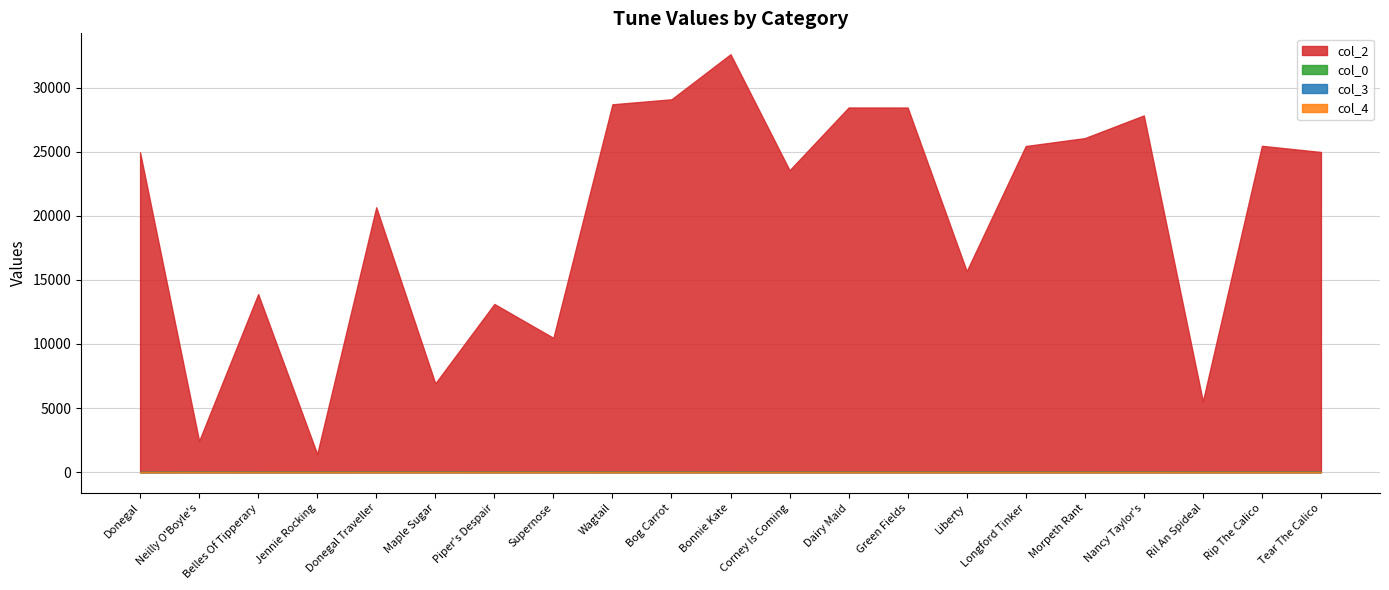

How many interior local valleys does the col_2 series have?

7